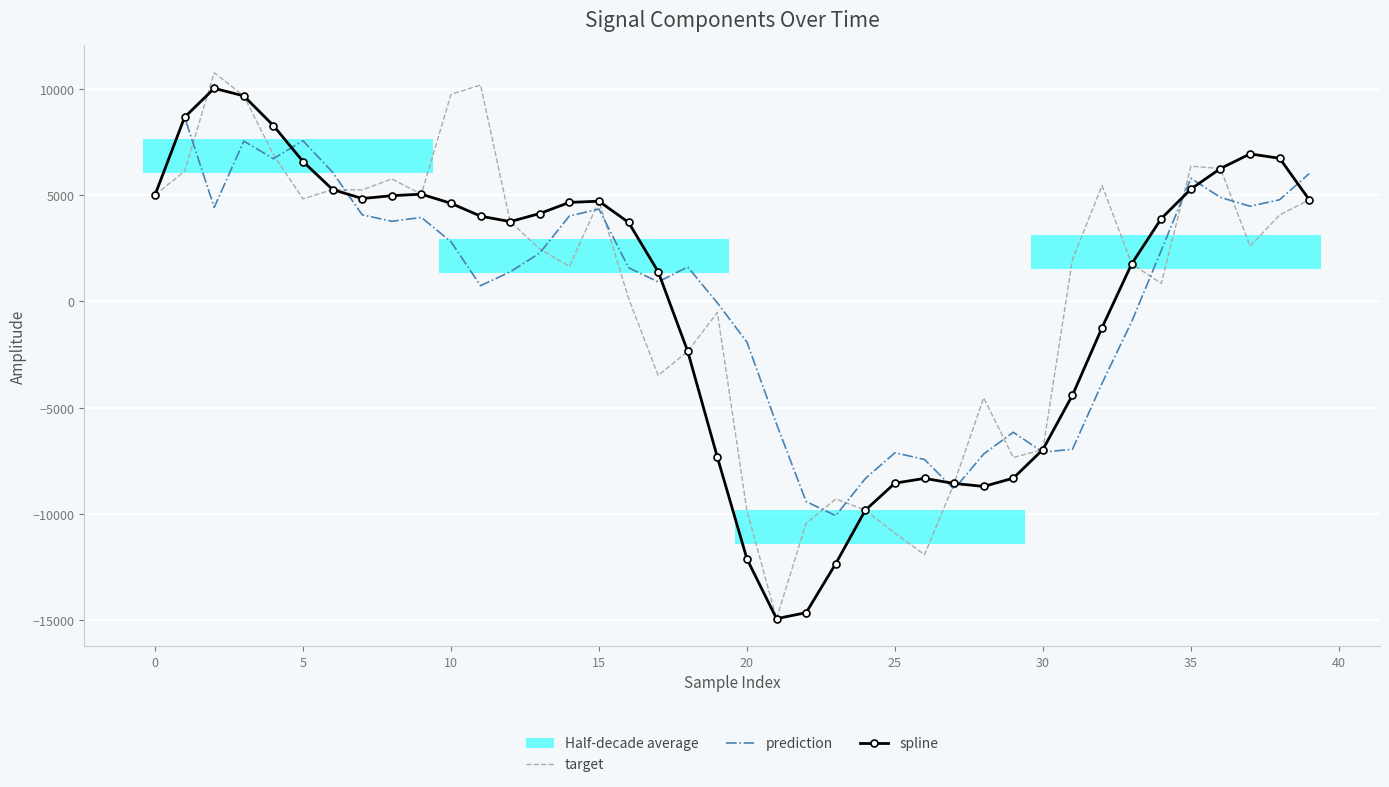

What is the sum of all target values?

20641.9